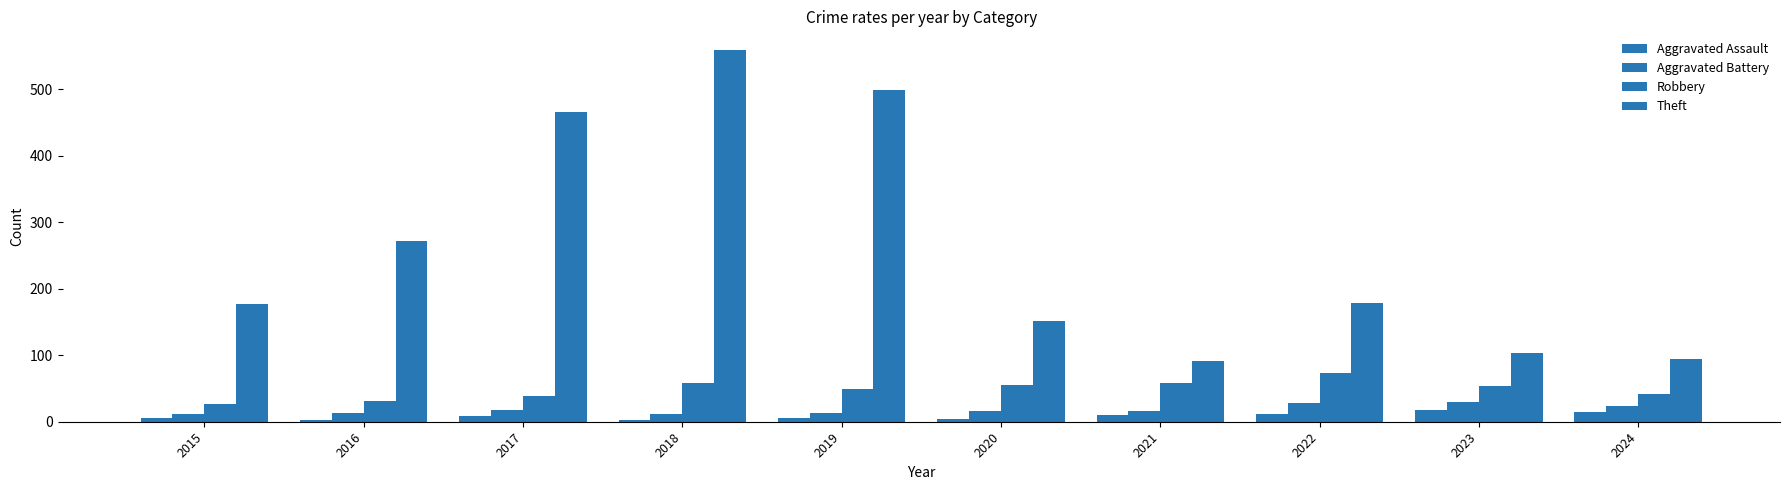

What is the difference between the second highest and second lowest values in the Aggravated Assault series?

13